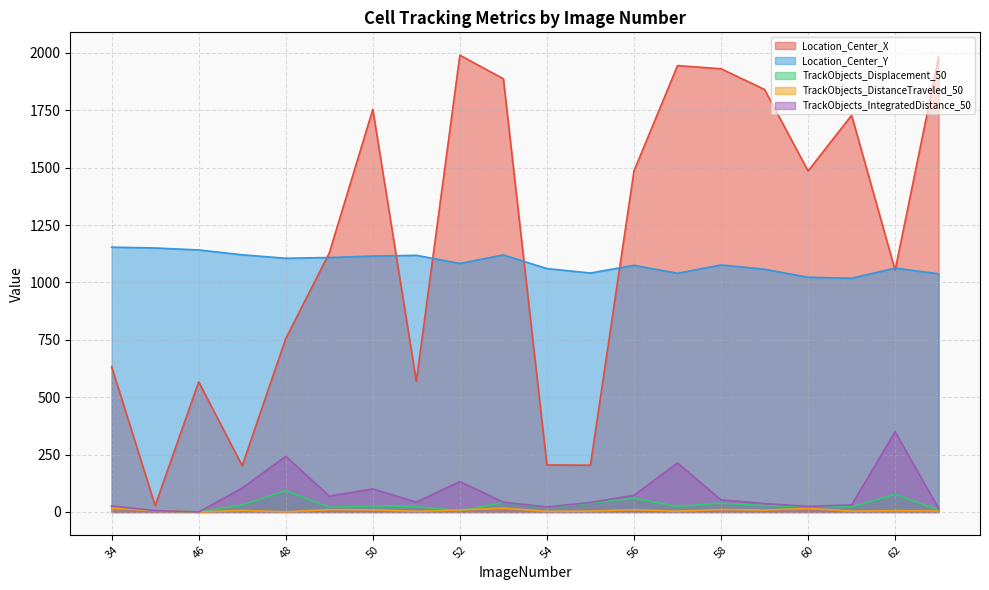

What is the sum of the TrackObjects_Displacement_50 values at 62 and 61?

98.8